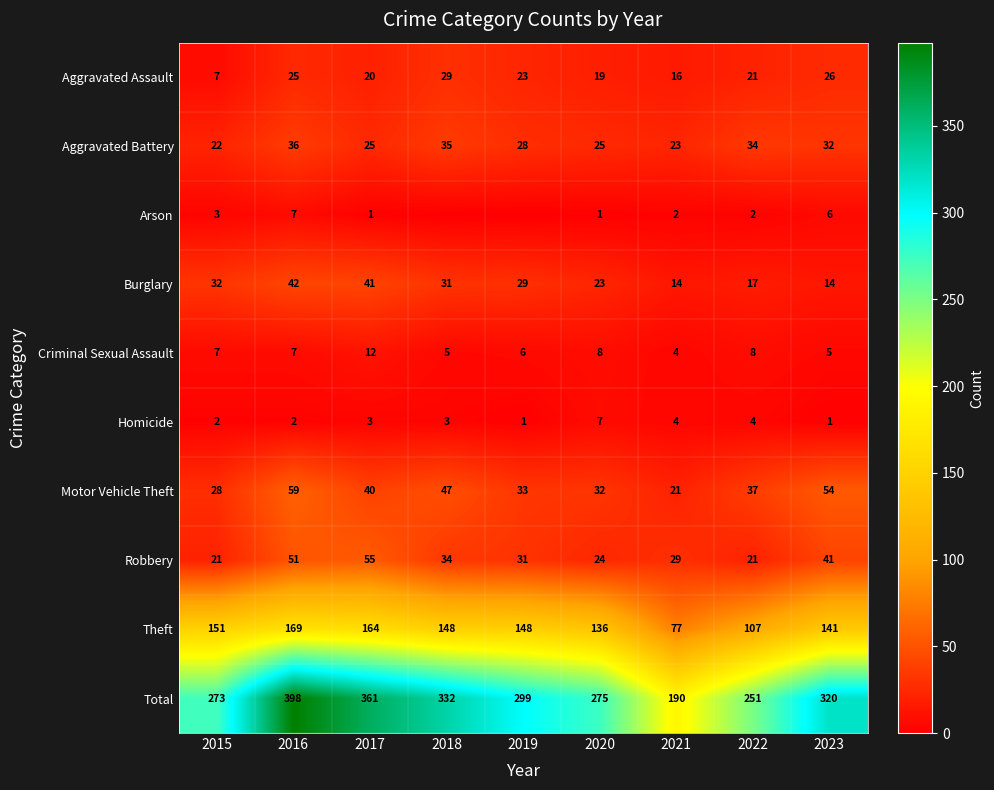

Where is Aggravated Battery nearest to the value 29?

2019